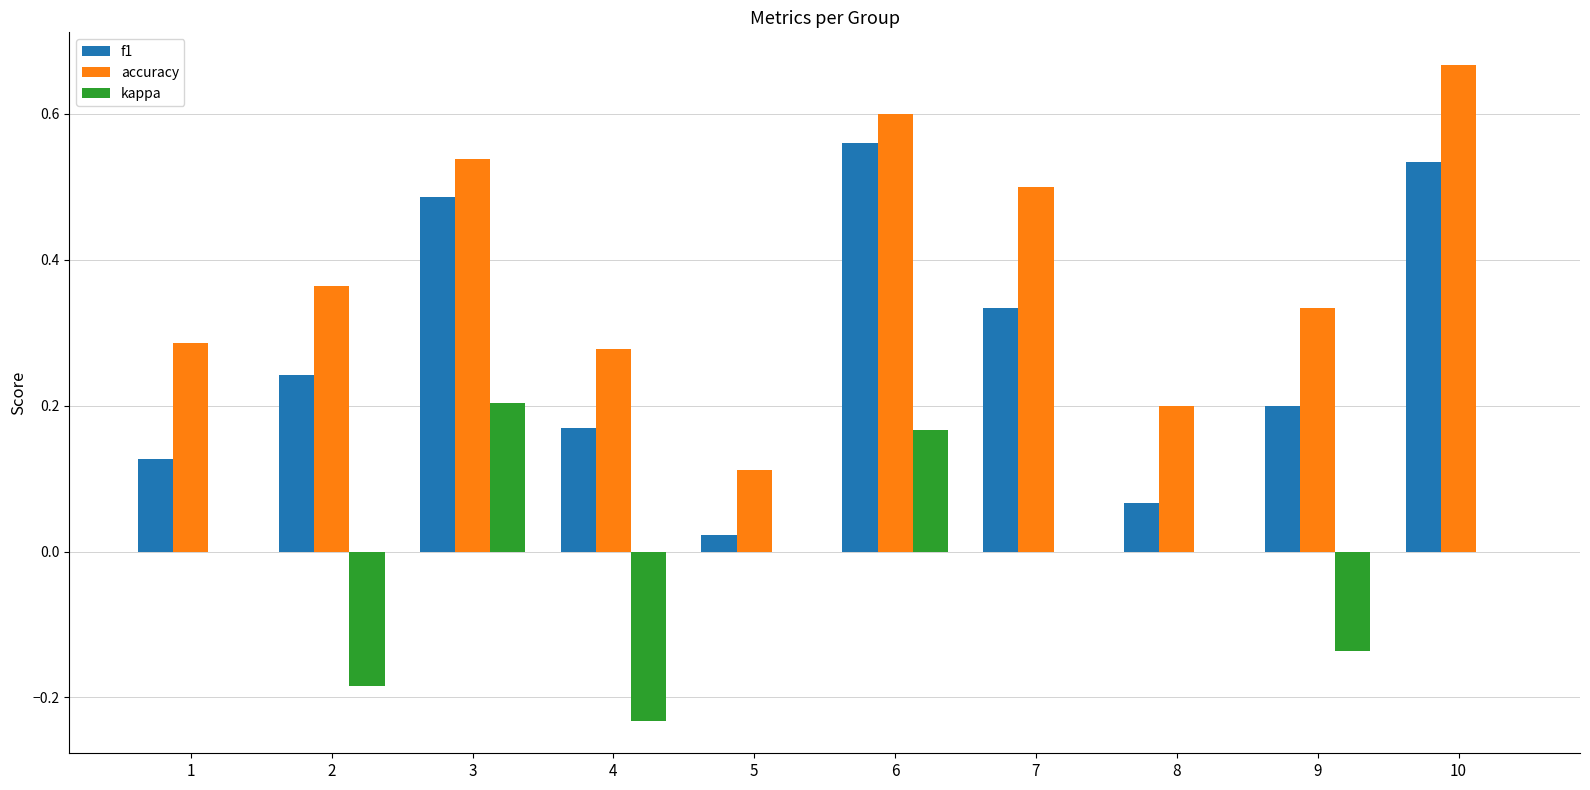

Which series has the widest spread of values?

accuracy